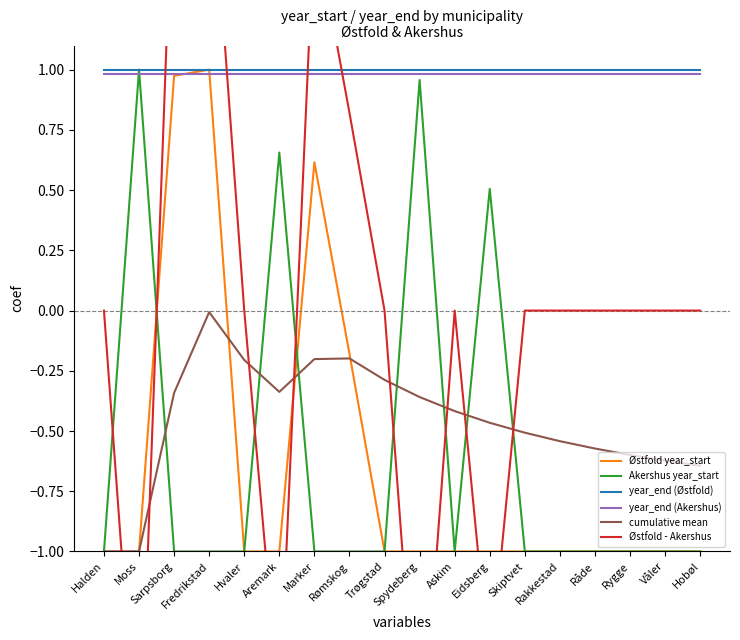

The Østfold - Akershus series shows 1.3 at Rømskog. True or false?

False